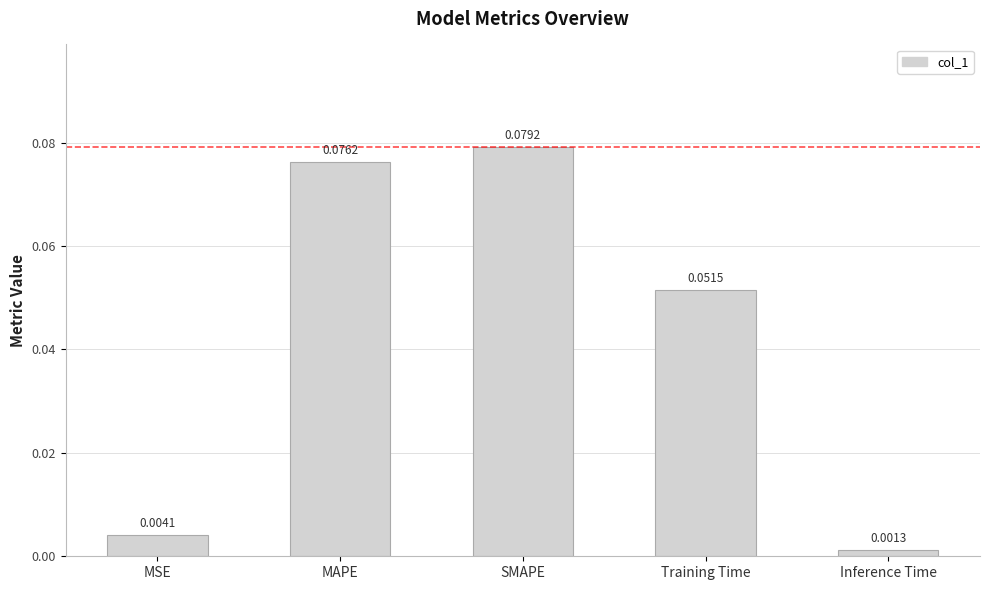

Which category has the highest value across all series?

SMAPE